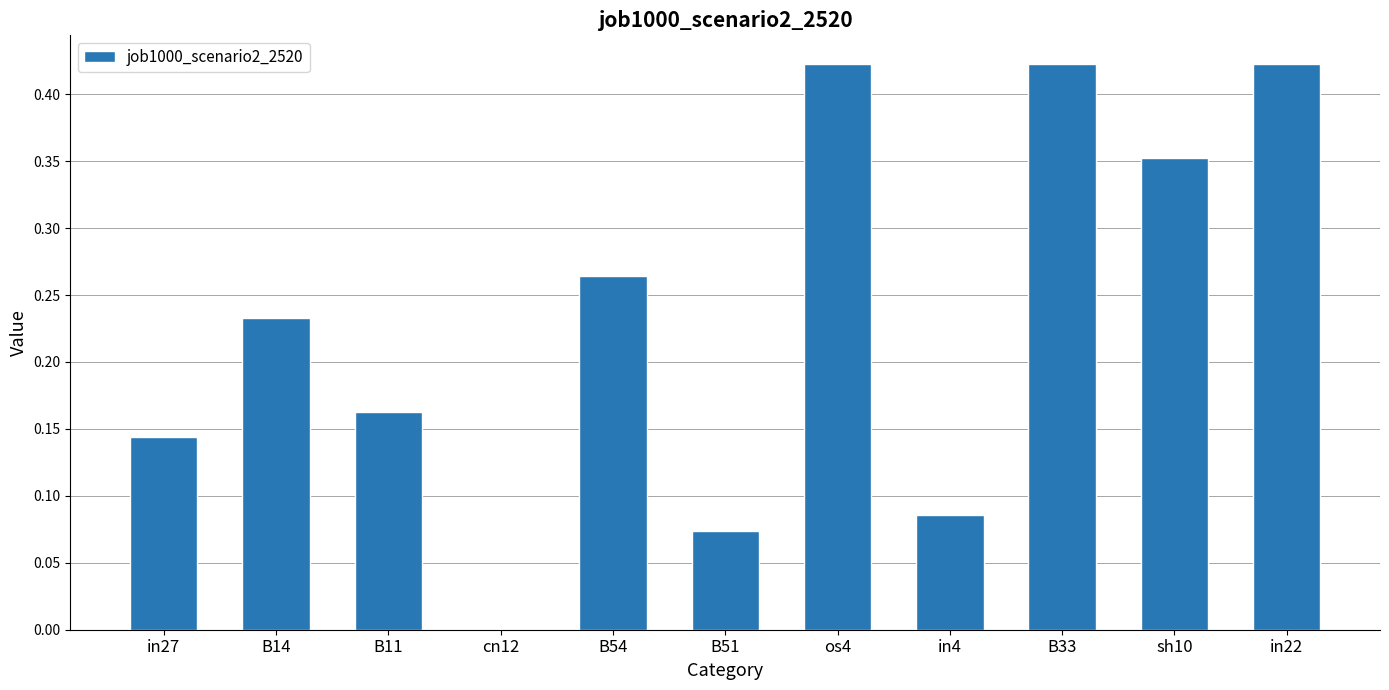

Is it true that the value at B33 is 0.2?

False